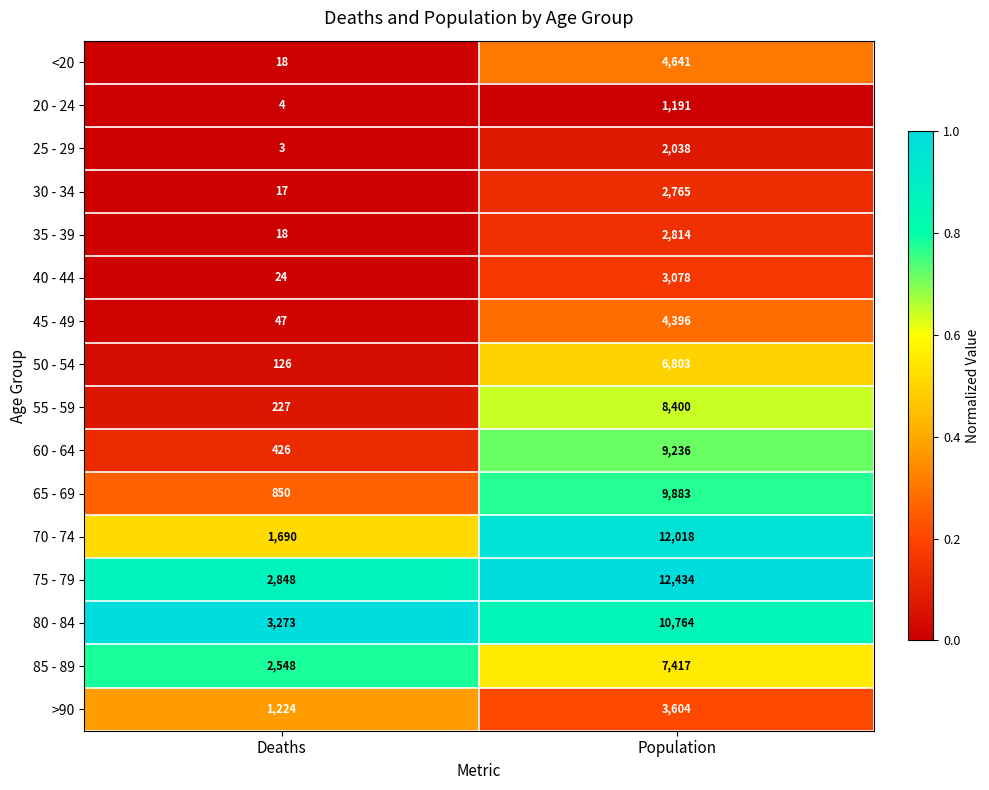

What is the sum of the 40 - 44 values at Deaths and Population?

3102